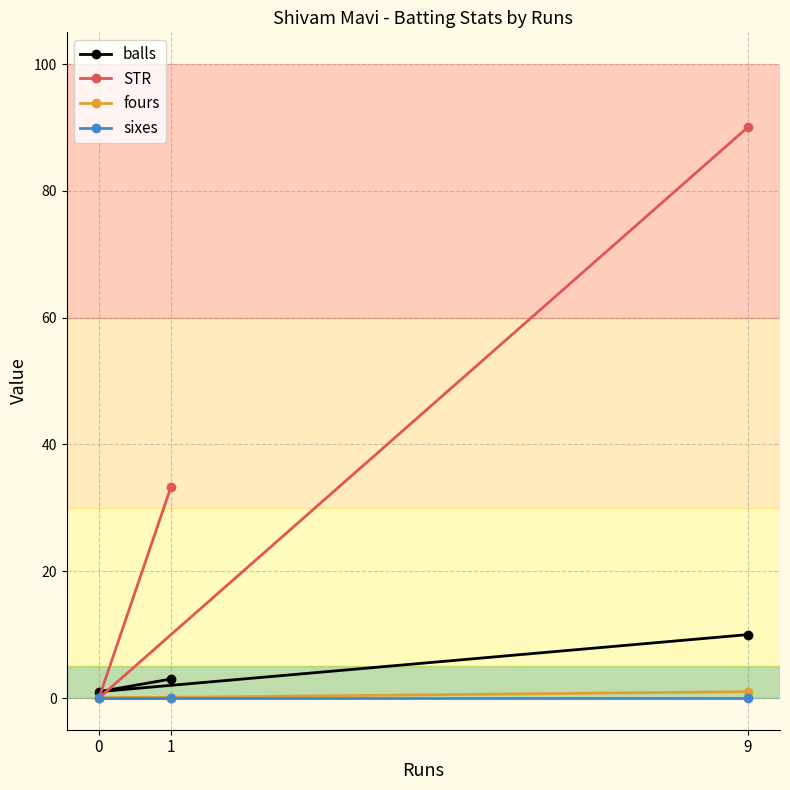

What is the label of the 3rd point from the left?

9